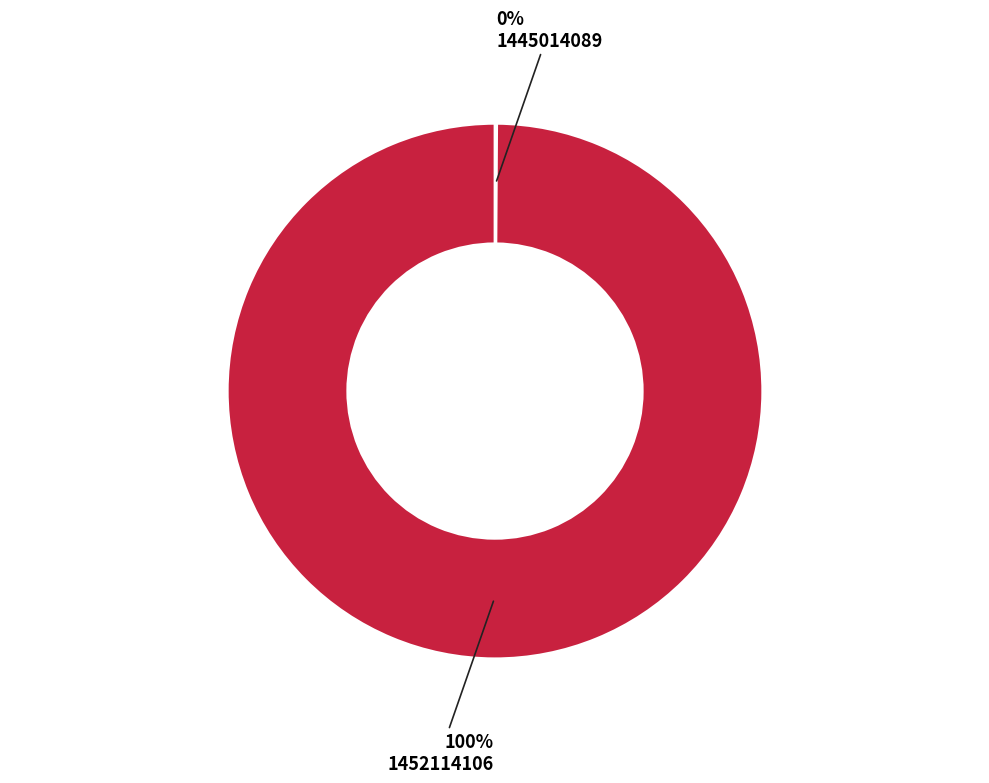

Does any single category account for the majority?

Yes